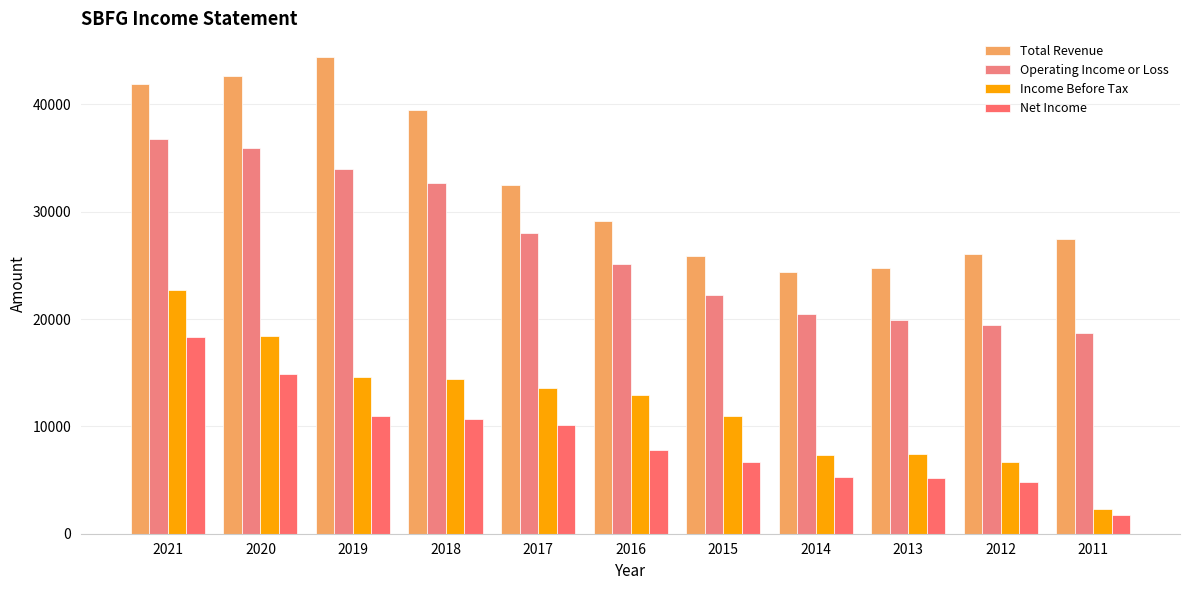

Reading left to right, list all the values displayed in this chart.

Total Revenue: 2021=41900	2020=42600	2019=44400	2018=39500	2017=32500	2016=29100	2015=25900	2014=24400	2013=24800	2012=26100	2011=27500
Operating Income or Loss: 2021=36800	2020=35900	2019=34000	2018=32700	2017=28000	2016=25100	2015=22200	2014=20500	2013=19900	2012=19400	2011=18700
Income Before Tax: 2021=22700	2020=18400	2019=14600	2018=14400	2017=13600	2016=12900	2015=11000	2014=7300	2013=7400	2012=6700	2011=2300
Net Income: 2021=18300	2020=14900	2019=11000	2018=10700	2017=10100	2016=7800	2015=6700	2014=5300	2013=5200	2012=4800	2011=1700